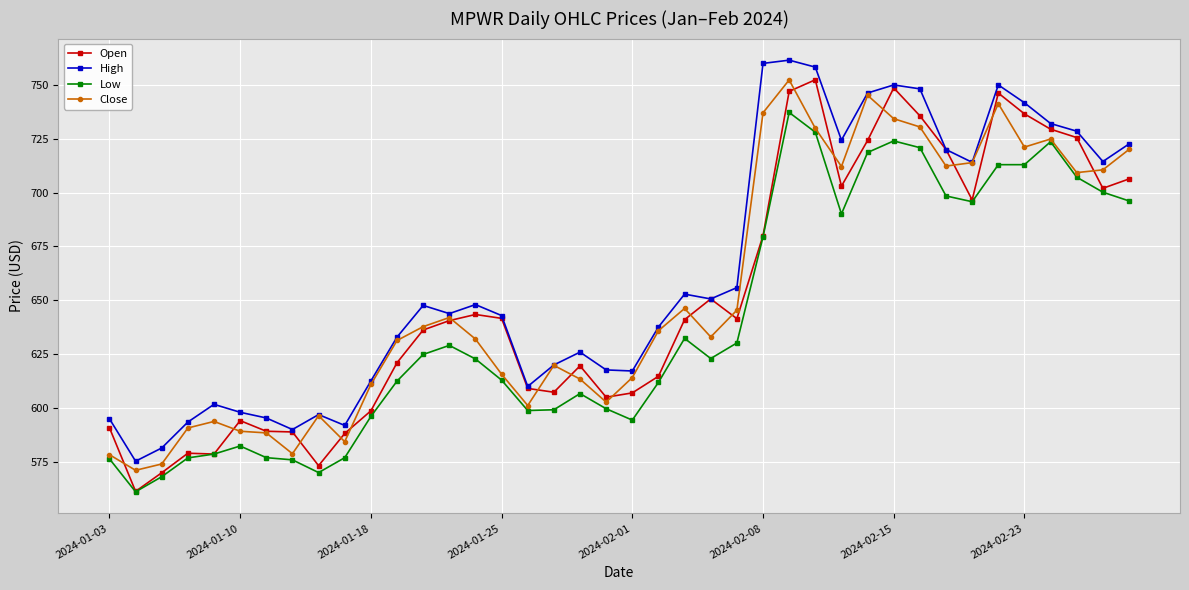

Which series has the largest total across all categories?

High